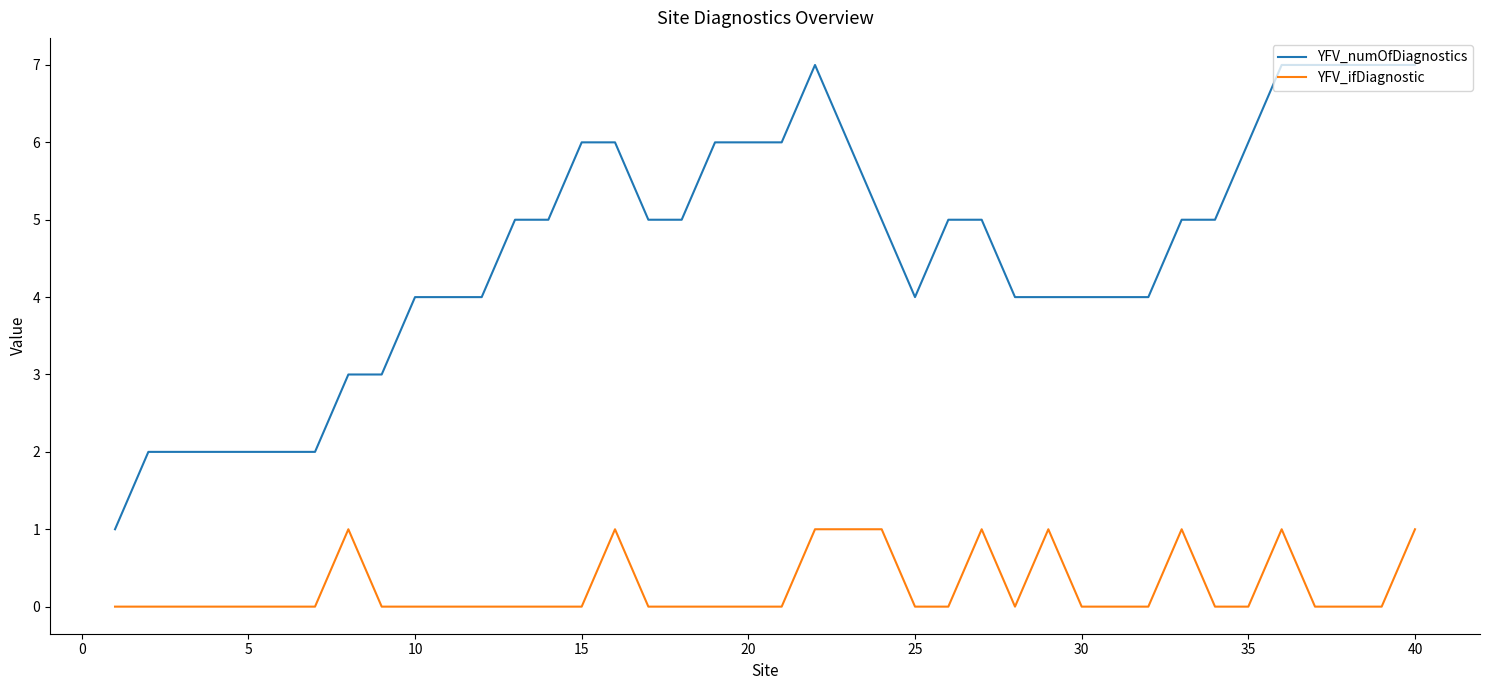

What is the lowest value of the YFV_numOfDiagnostics series?

1